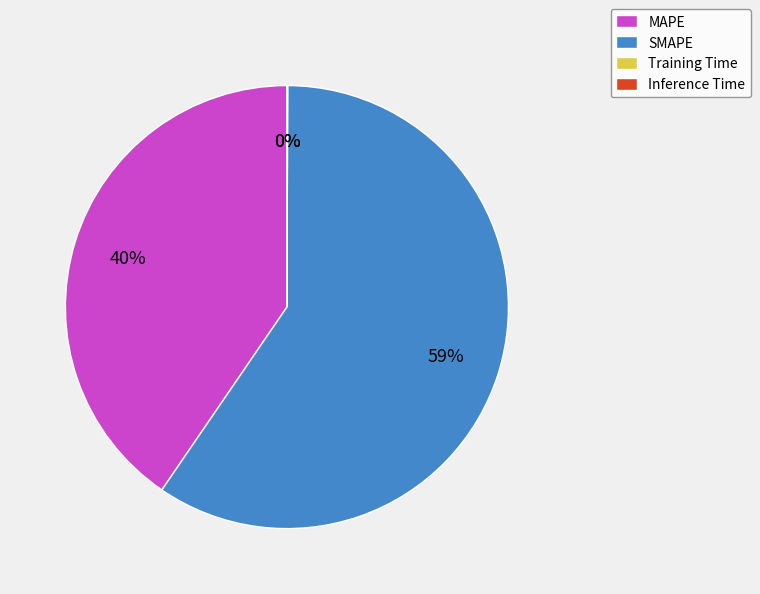

Is there any slice that represents more than half of the pie?

Yes